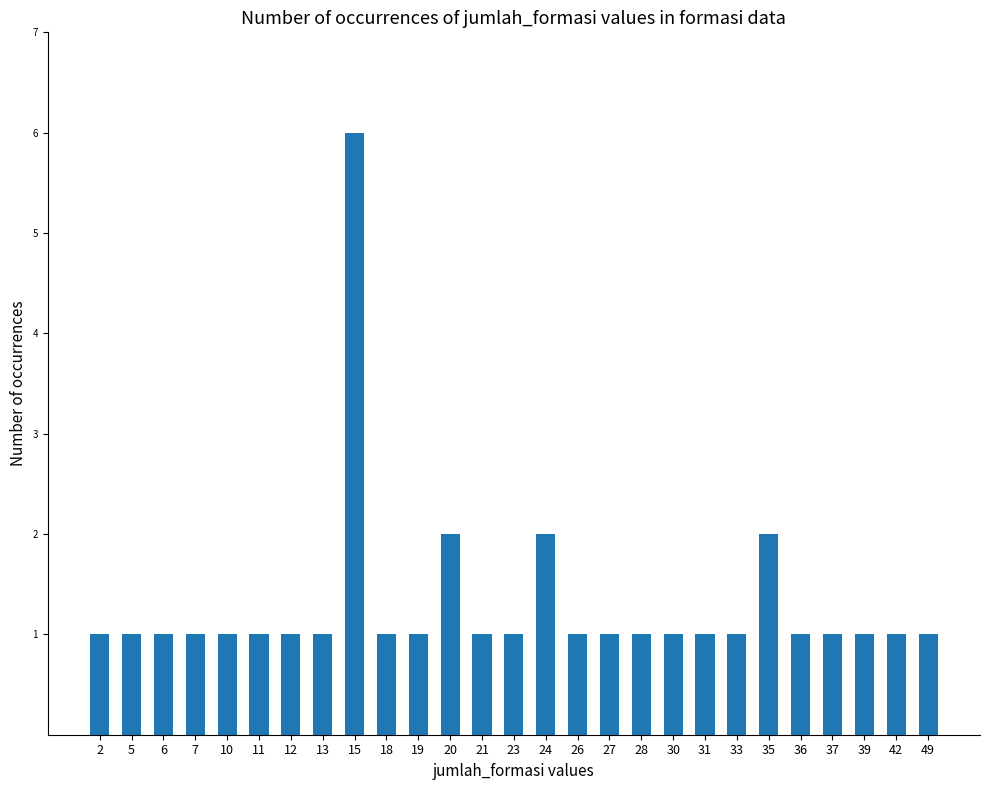

How many data points does each series have?

27